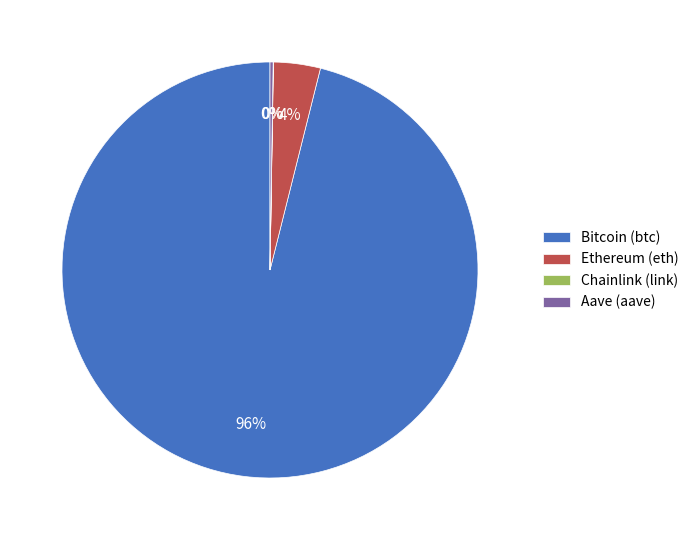

To the nearest percent, what percentage of the pie is Ethereum (eth)?

4%